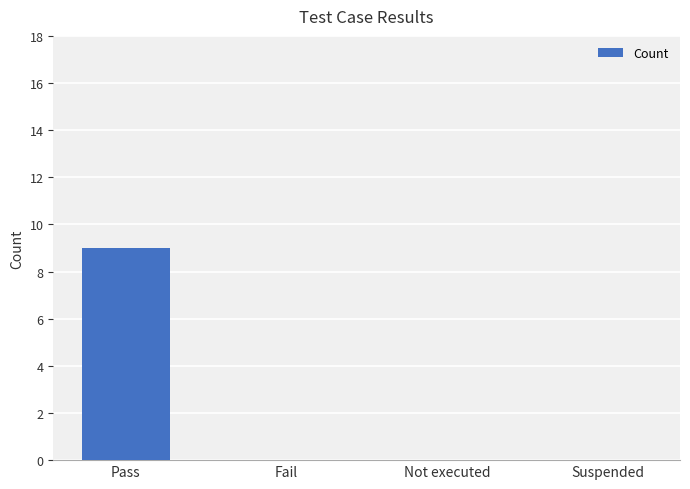

Count the number of data series in this chart.

1